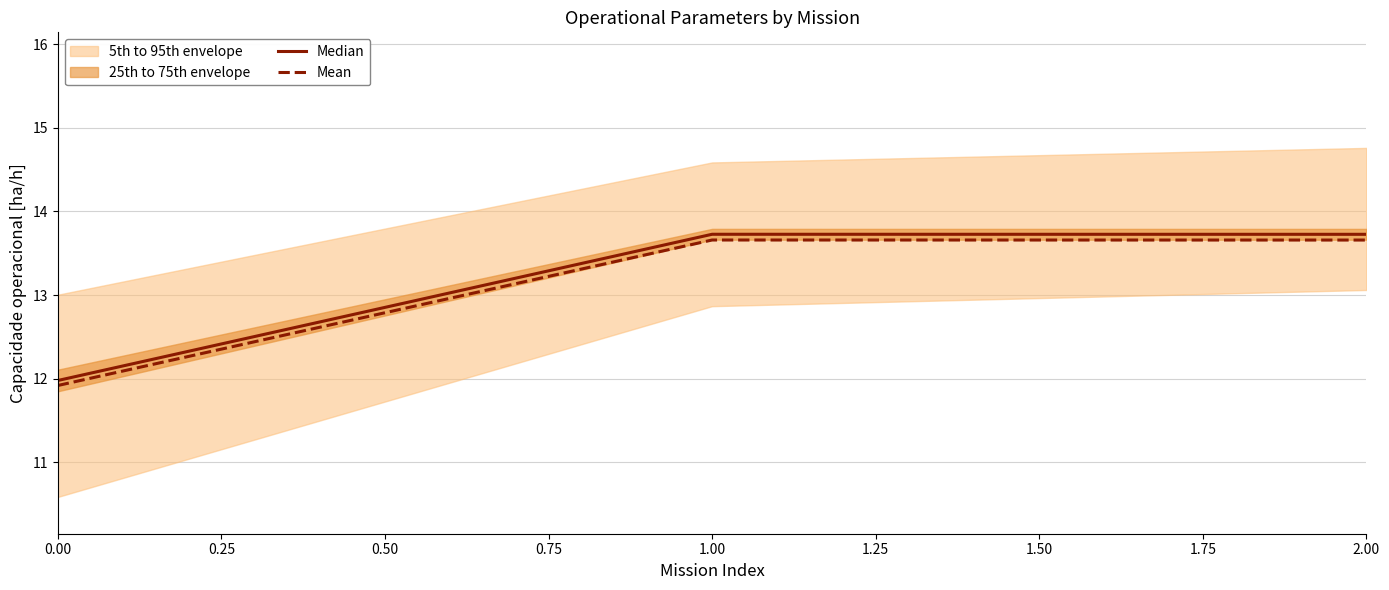

What is the approximate value of Mean at 1.00?

13.7